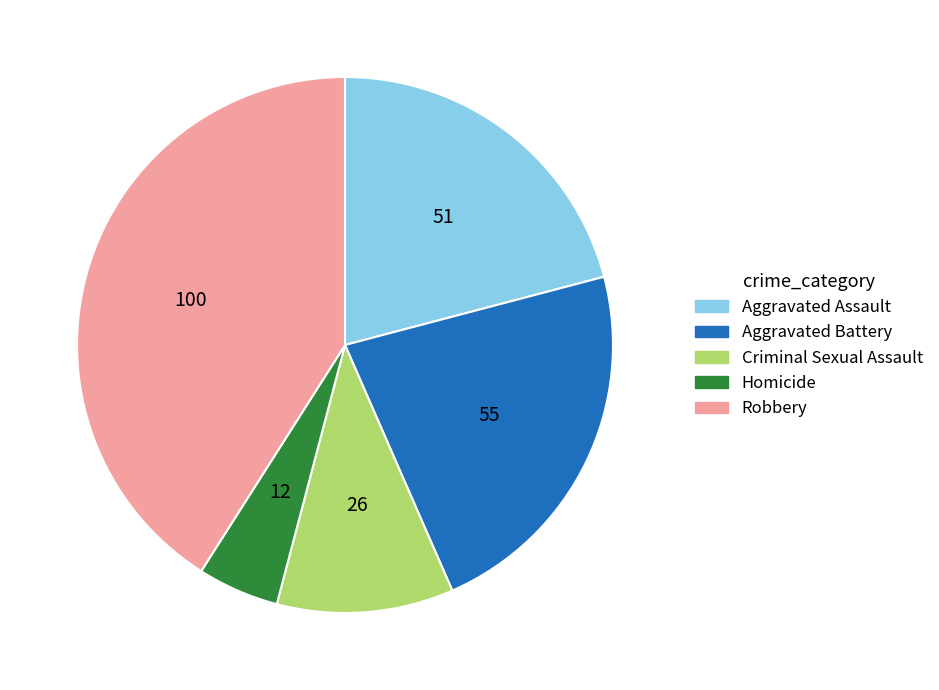

Do Robbery and Homicide together represent more than half of the pie?

No